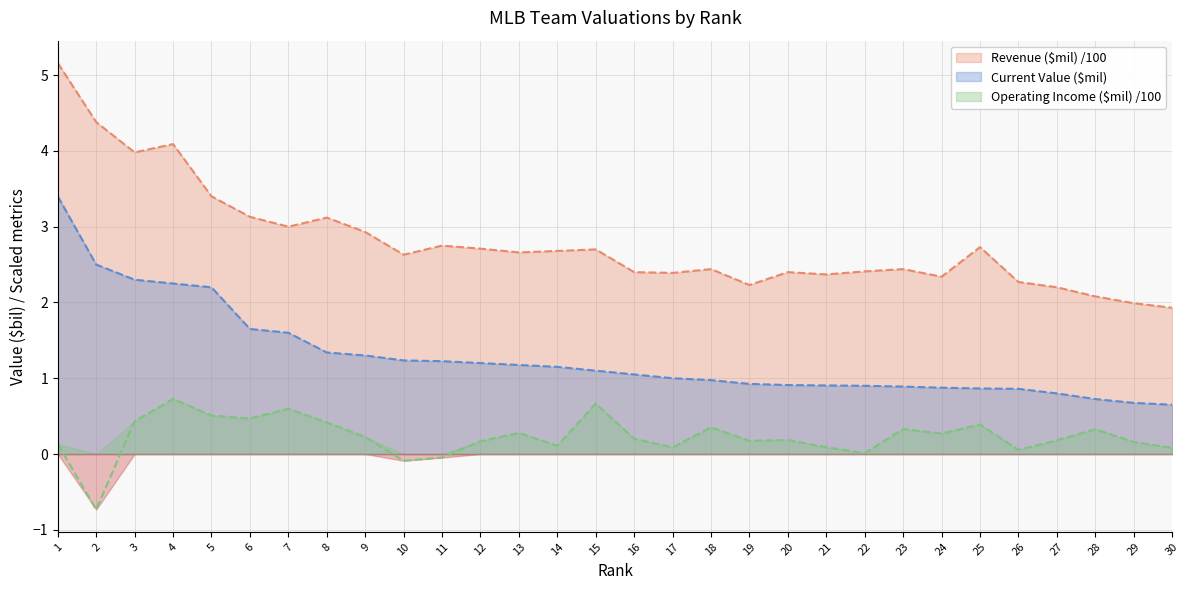

Reading right to left, extract all data points from this chart.

Current Value ($mil): 0.7	0.7	0.7	0.8	0.9	0.9	0.9	0.9	0.9	0.9	0.9	0.9	1.0	1.0	1.1	1.1	1.1	1.2	1.2	1.2	1.2	1.3	1.3	1.6	1.6	2.2	2.2	2.3	2.5	3.4
Revenue ($mil): 1.9	2.0	2.1	2.2	2.3	2.7	2.3	2.4	2.4	2.4	2.4	2.2	2.4	2.4	2.4	2.7	2.7	2.7	2.7	2.8	2.6	2.9	3.1	3.0	3.1	3.4	4.1	4.0	4.4	5.2
Operating Income ($mil): 0.1	0.2	0.3	0.2	0.1	0.4	0.3	0.3	0.0	0.1	0.2	0.2	0.4	0.1	0.2	0.7	0.1	0.3	0.2	-0.0	-0.1	0.2	0.4	0.6	0.5	0.5	0.7	0.4	-0.7	0.1